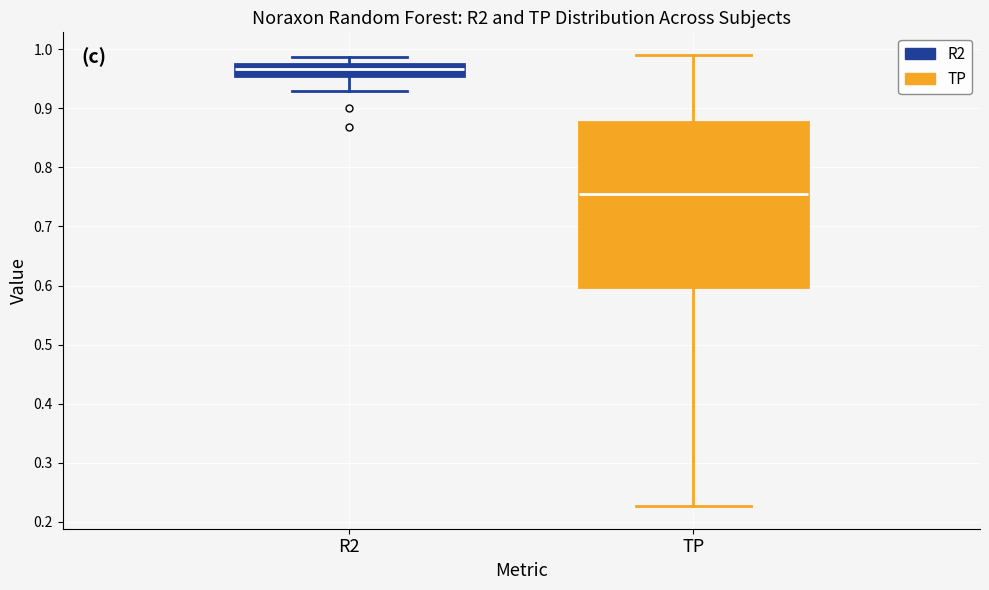

Reading left to right, transcribe this box plot: for each box, give where its median line is, the range the box spans, and where its two whiskers end, as read against the y-axis. The values are not printed on the chart, so give them approximately, as read against the axis.

R2: median 0.97, box 0.96 to 0.98, whiskers 0.93 to 0.99
TP: median 0.76, box 0.60 to 0.88, whiskers 0.23 to 0.99